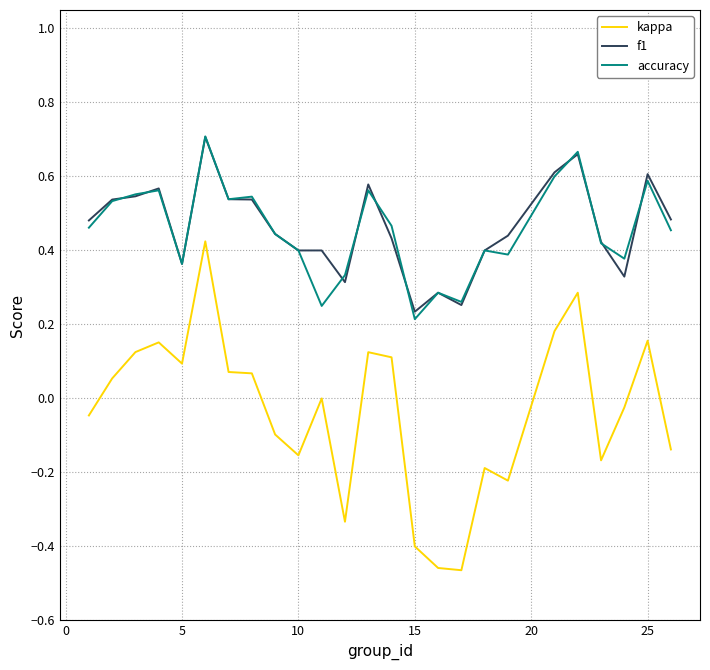

True or false: kappa and f1 intersect in this chart.

False